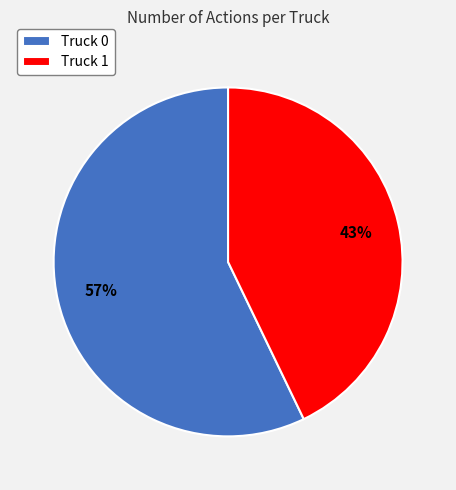

Which slice represents more than half of the pie?

Truck 0